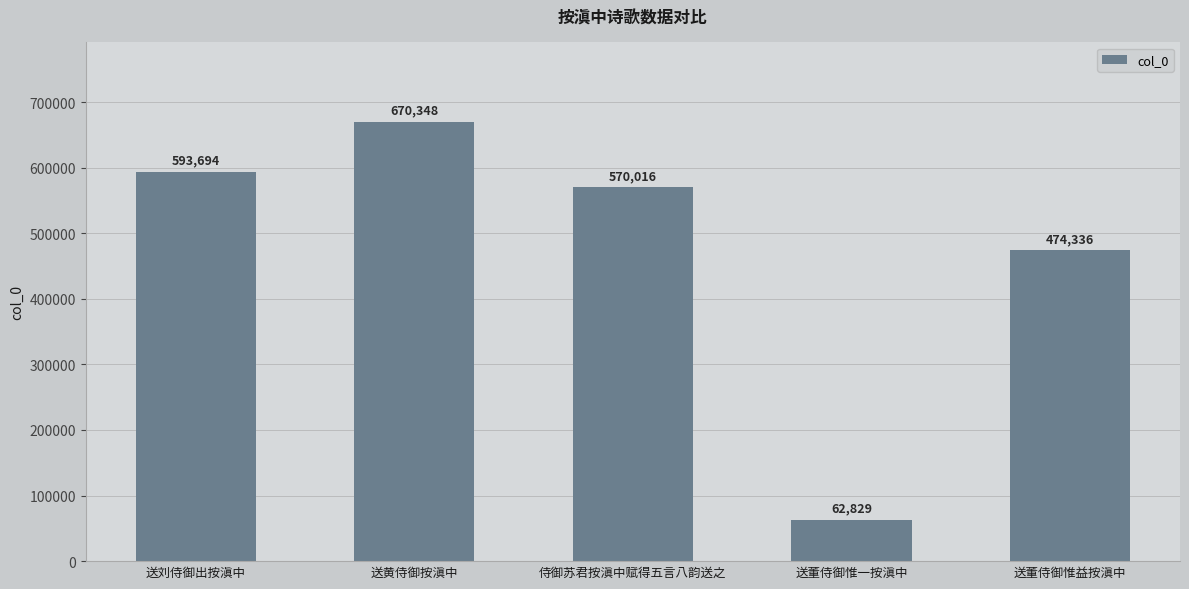

What is the difference between the maximum and minimum values?

607519